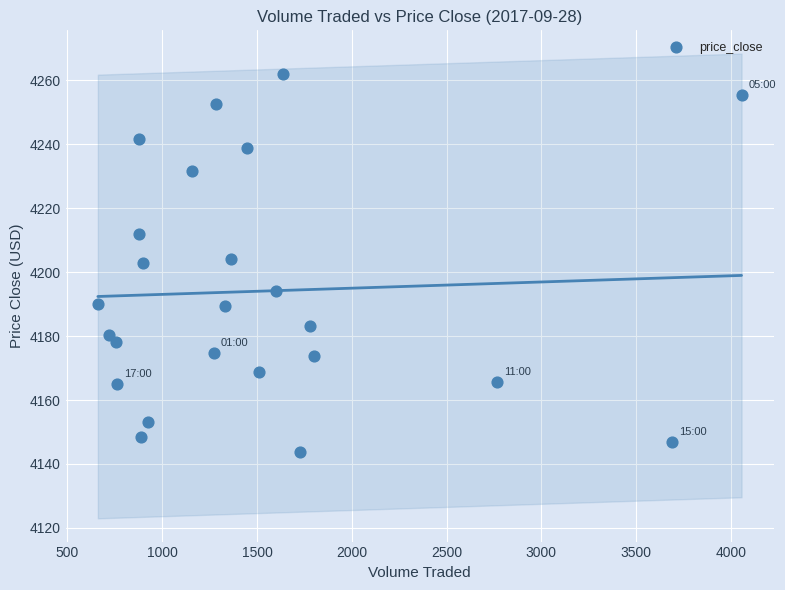

What is the range of Y values (max minus min)?

118.0